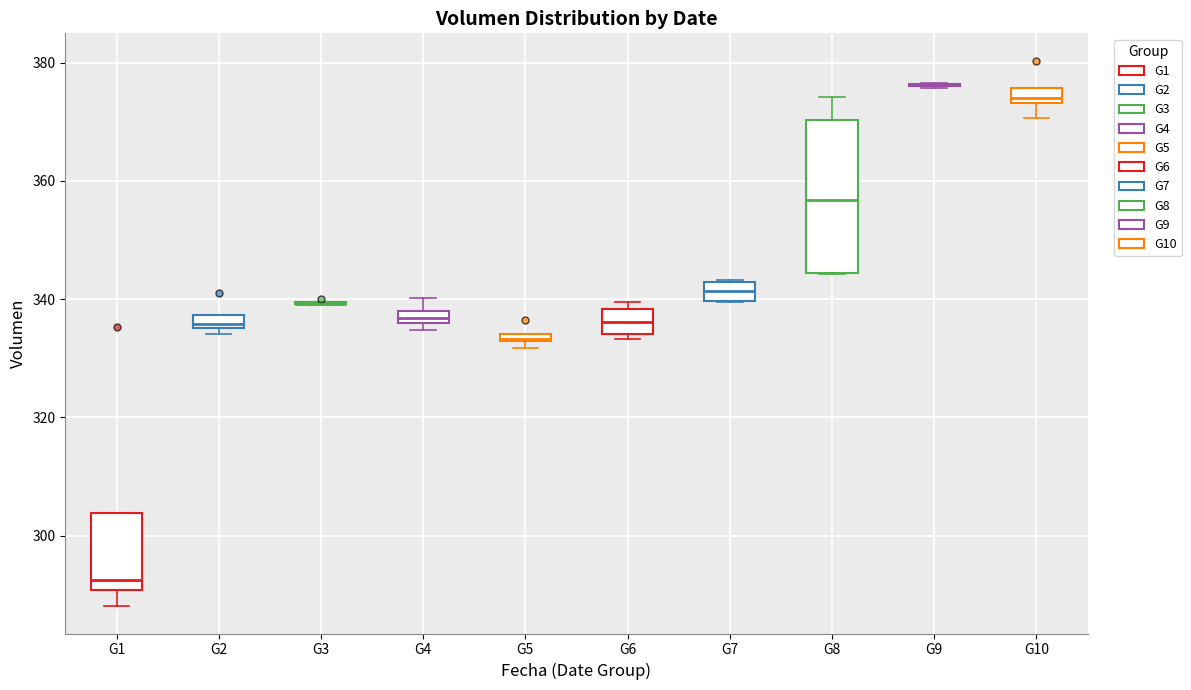

Comparing the boxes themselves (not the whiskers), which one is the tallest?

G8